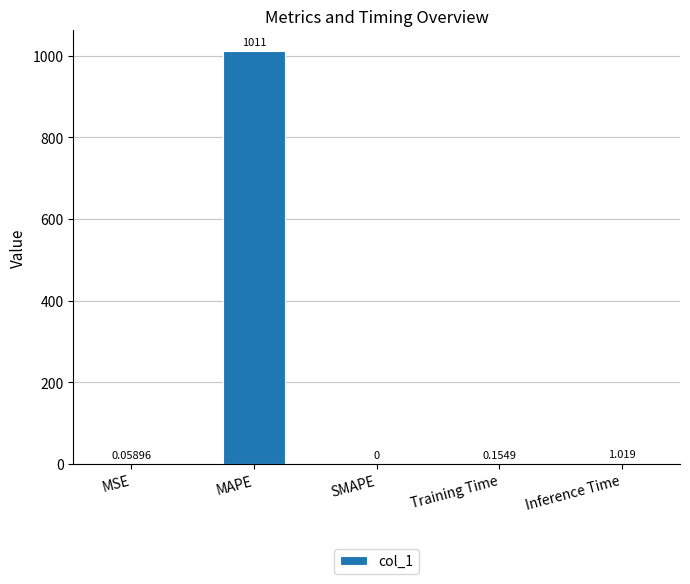

What is the greatest value displayed?

1010.9